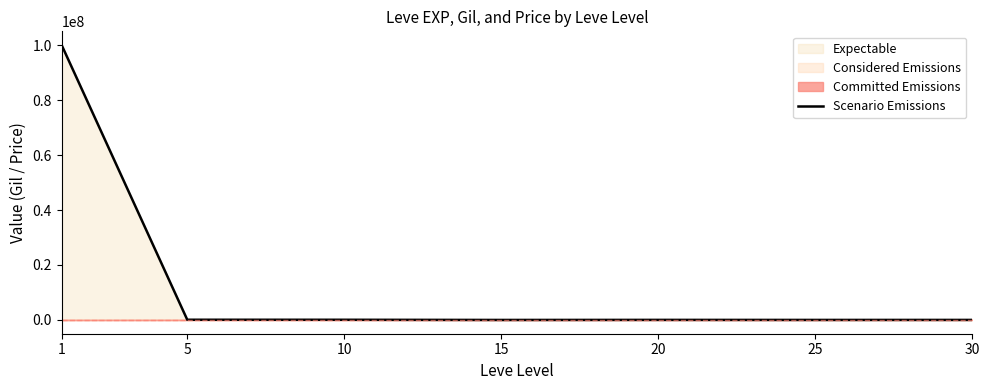

What is the difference between the maximum and second lowest values?

99982355